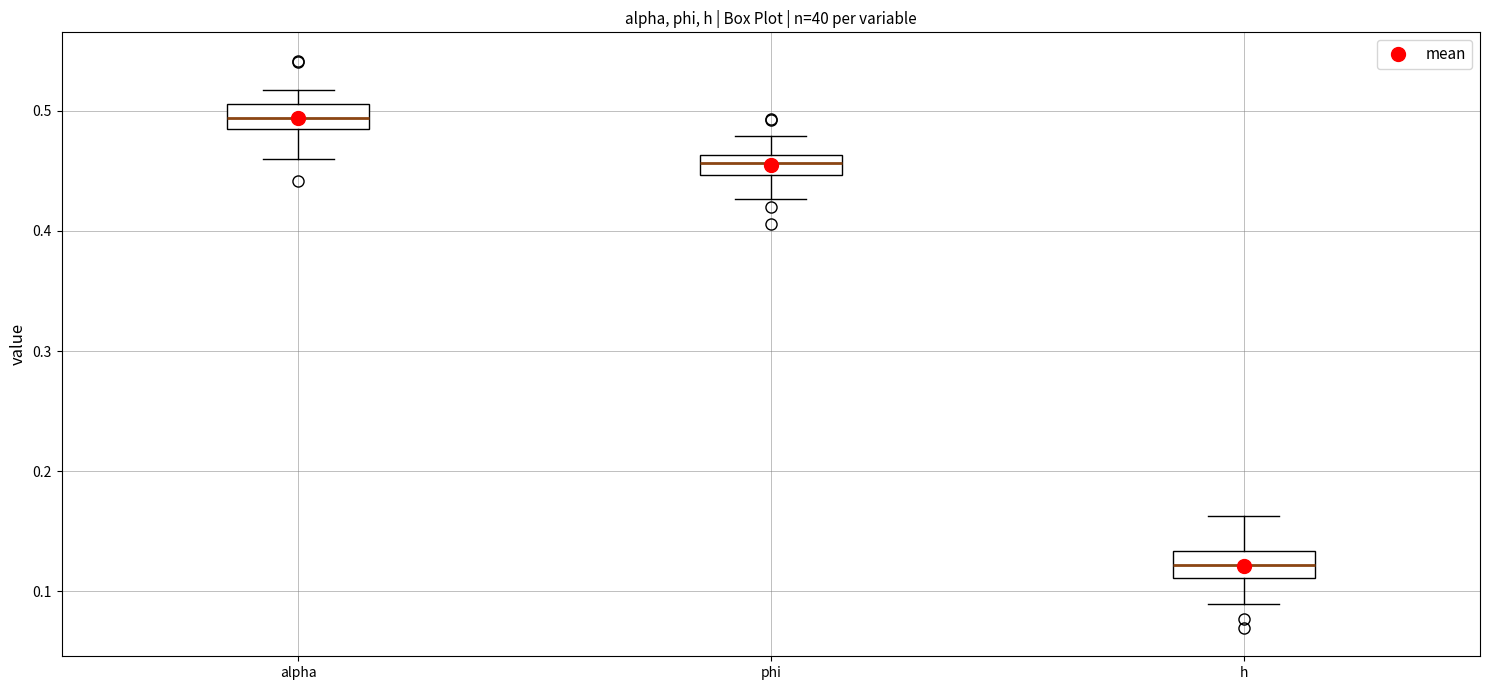

Reading left to right, read every box against the y-axis: the position of its median line, the range the box covers, and the ends of its whiskers. The values are not printed on the chart, so give them approximately, as read against the axis.

alpha: median 0.49 (inside the box), box 0.49 to 0.51, whiskers 0.46 to 0.52
phi: median 0.46 (inside the box), box 0.45 to 0.46, whiskers 0.43 to 0.48
h: median 0.12, box 0.11 to 0.13, whiskers 0.09 to 0.16